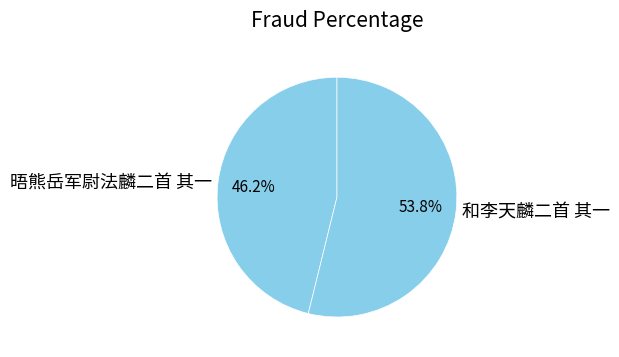

To the nearest percent, what is the difference between the 晤熊岳军尉法麟二首 其一 and 和李天麟二首 其一 slice percentages?

8%